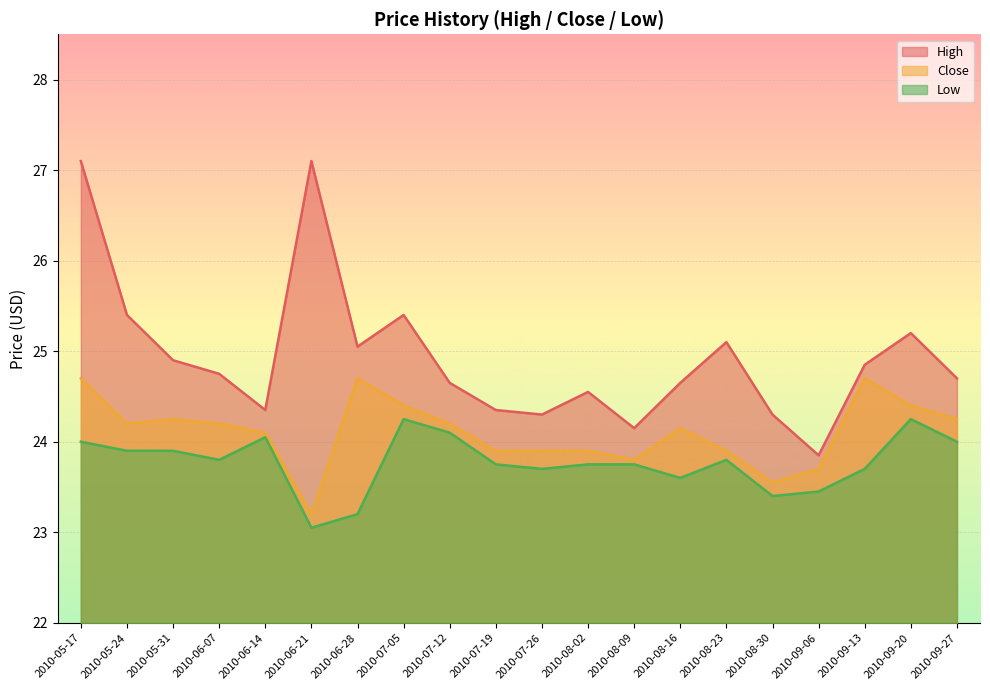

Which category has the lowest value across all series?

2010-06-21